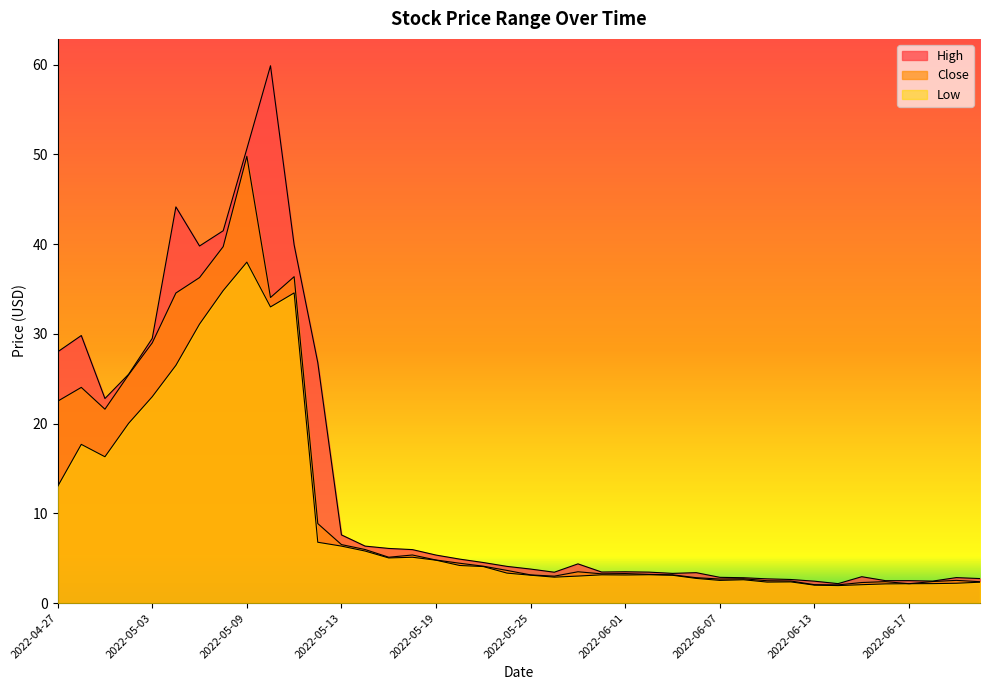

True or false: High and Close intersect in this chart.

False